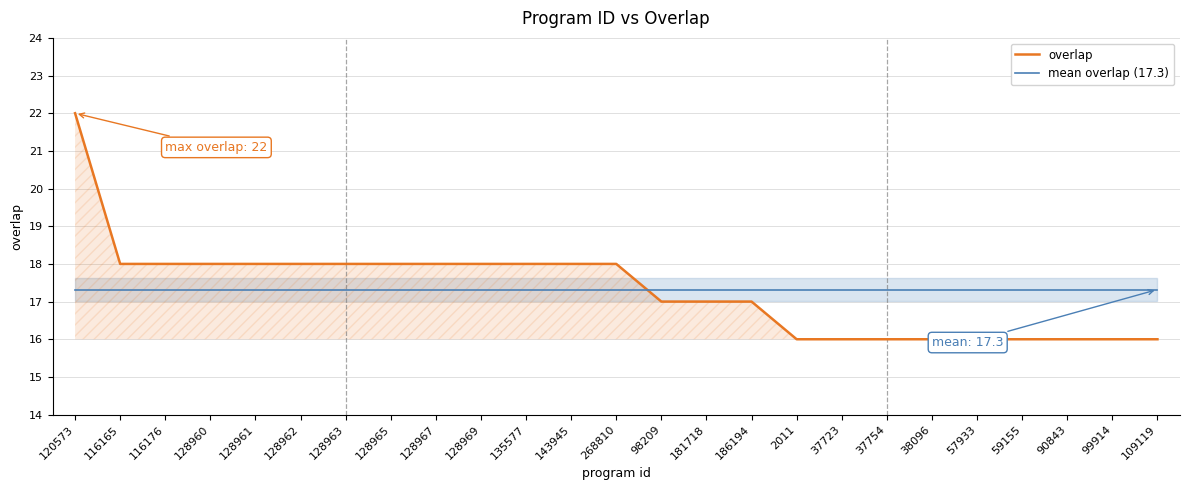

What is the difference between the highest and lowest values at 128967?

0.7